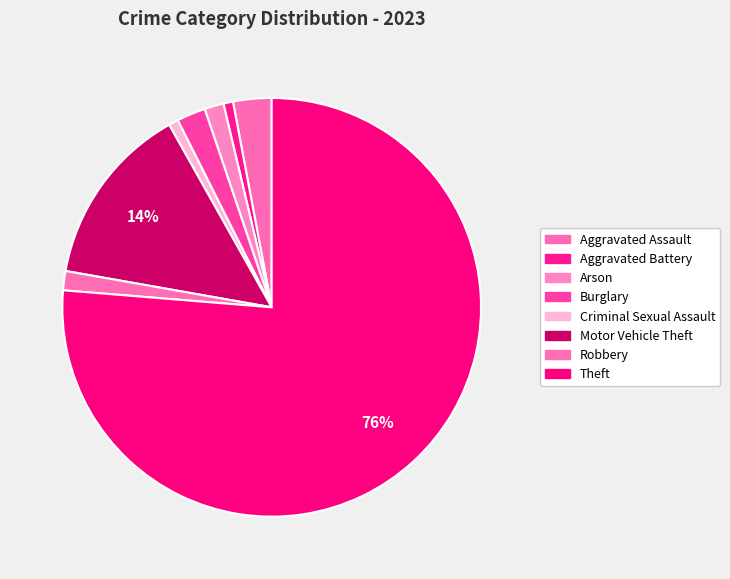

Is it true that Theft is 70% of the pie?

False